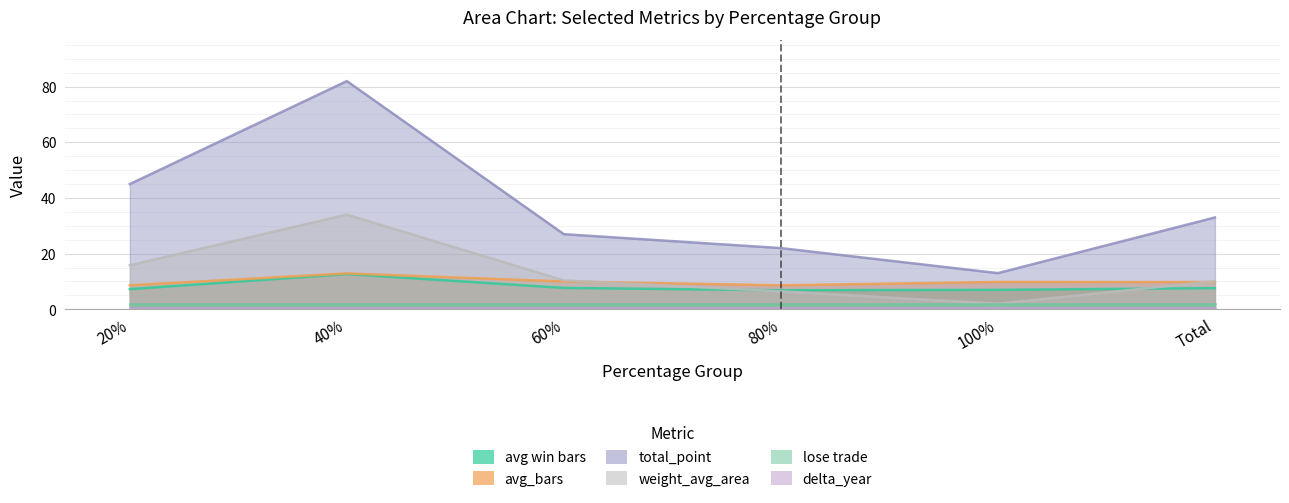

Where does the weight_avg_area series first go above 10?

20%